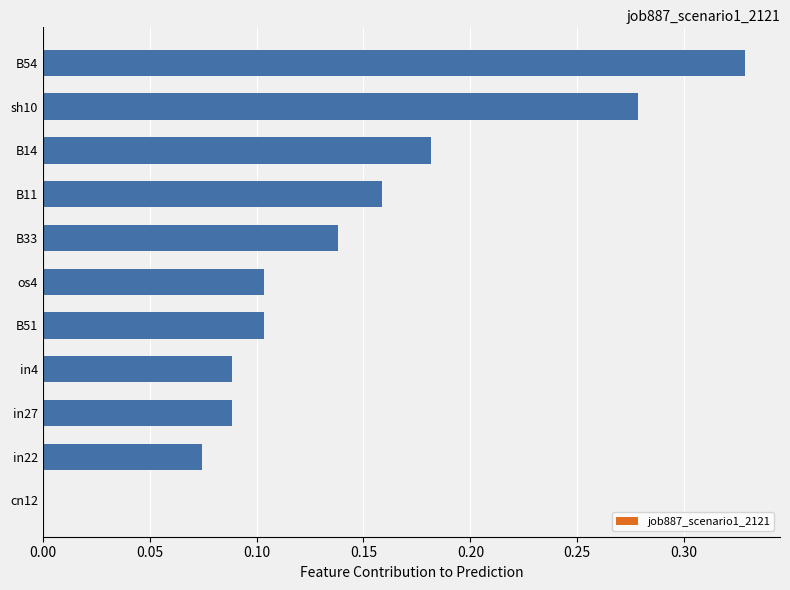

What is the sum of all values?

1.5